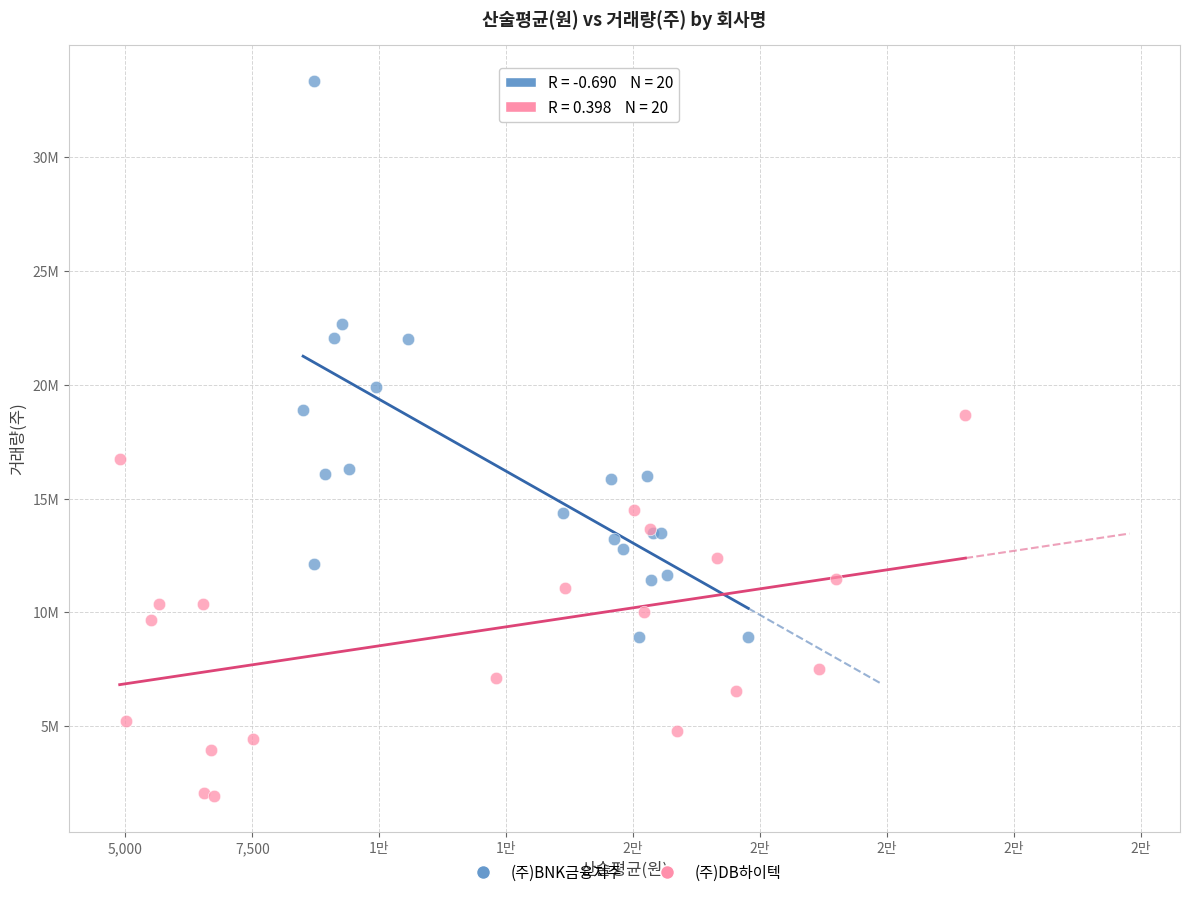

What are all the series names shown in the legend?

(주)BNK금융지주, (주)DB하이텍